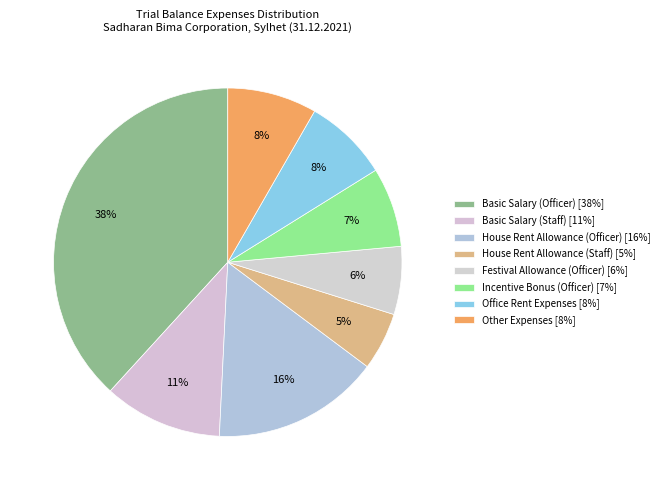

What is the smallest slice in the pie chart?

House Rent Allowance (Staff)